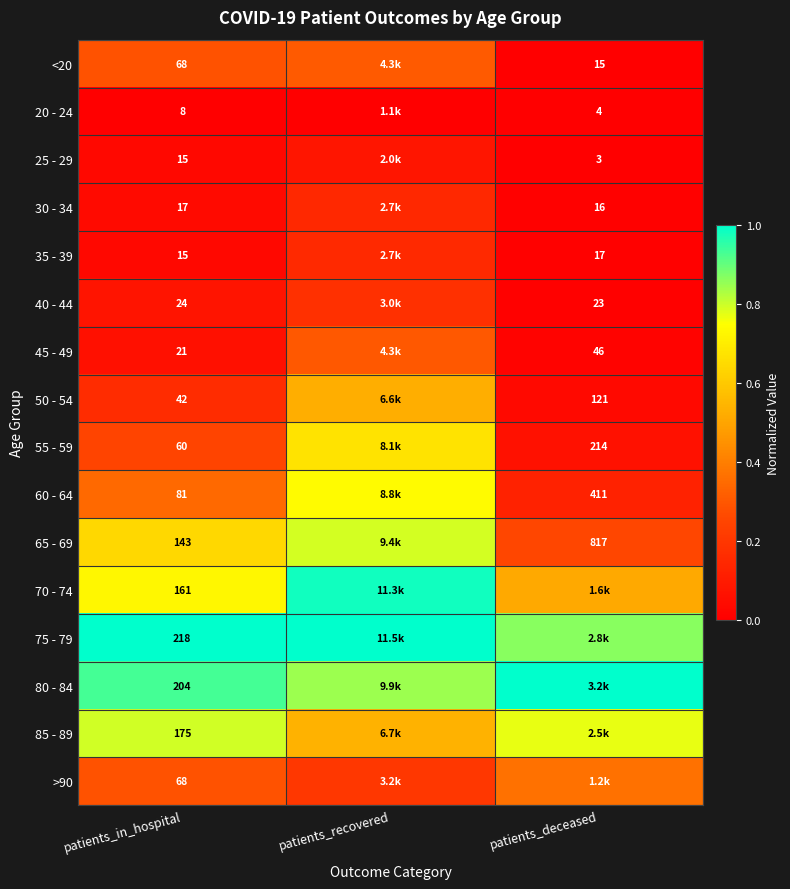

Which has a higher value, patients_recovered or patients_deceased?

patients_recovered